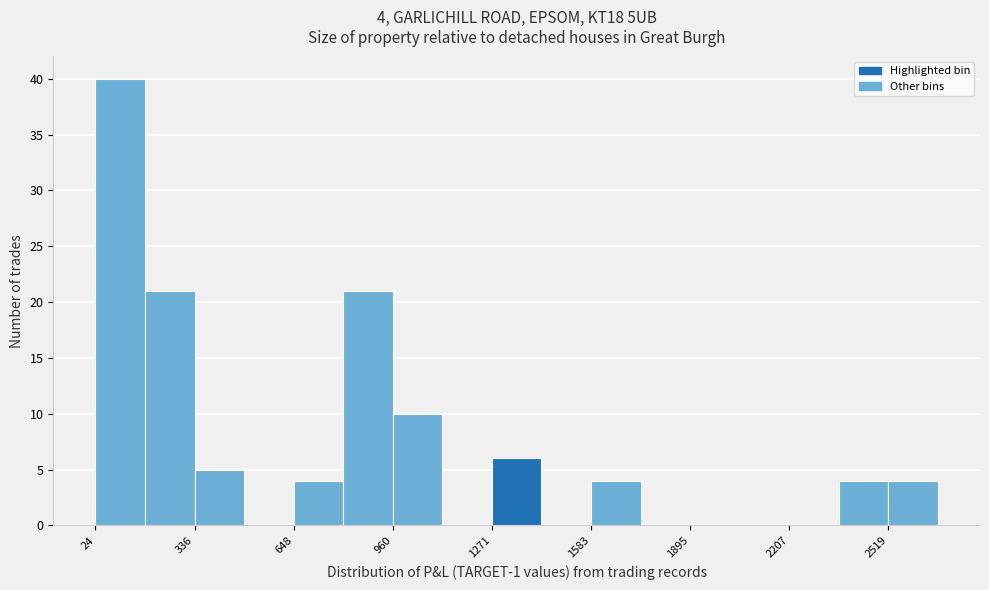

Read against the x-axis, roughly where is the centre of the tallest bar?

100